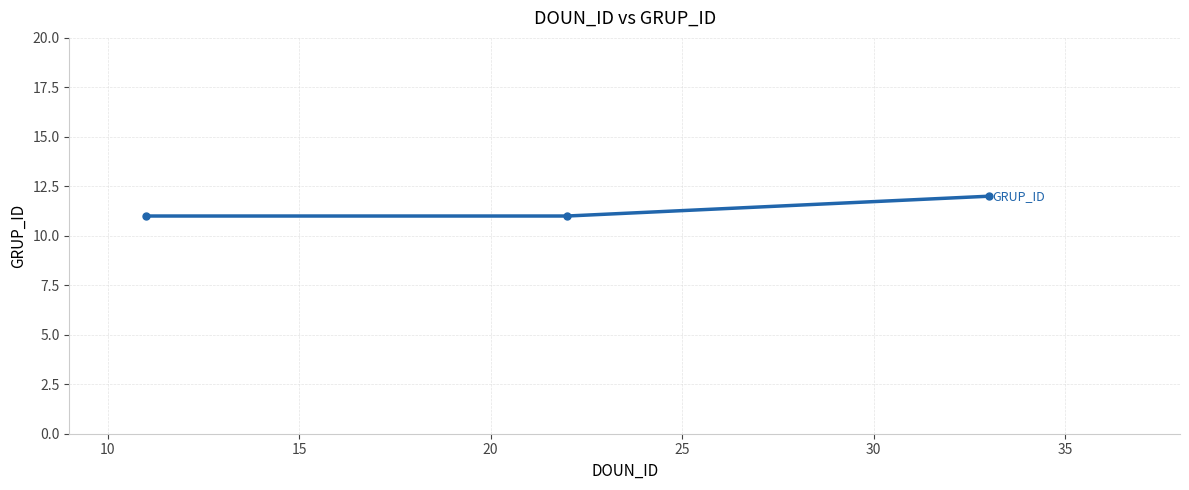

What is the smallest value displayed?

11